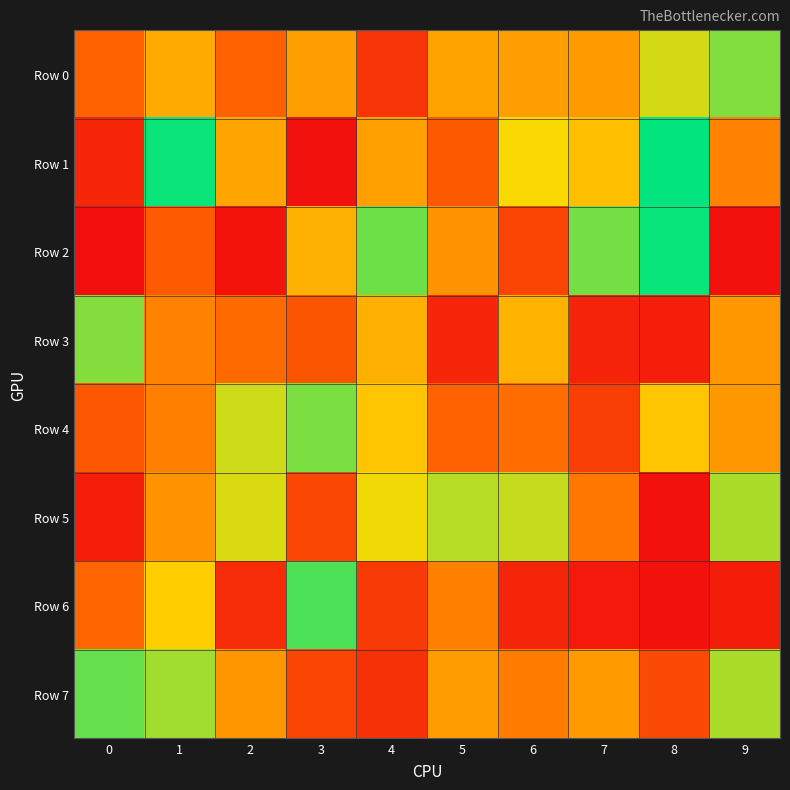

Which series has the largest total across all categories?

Row 1